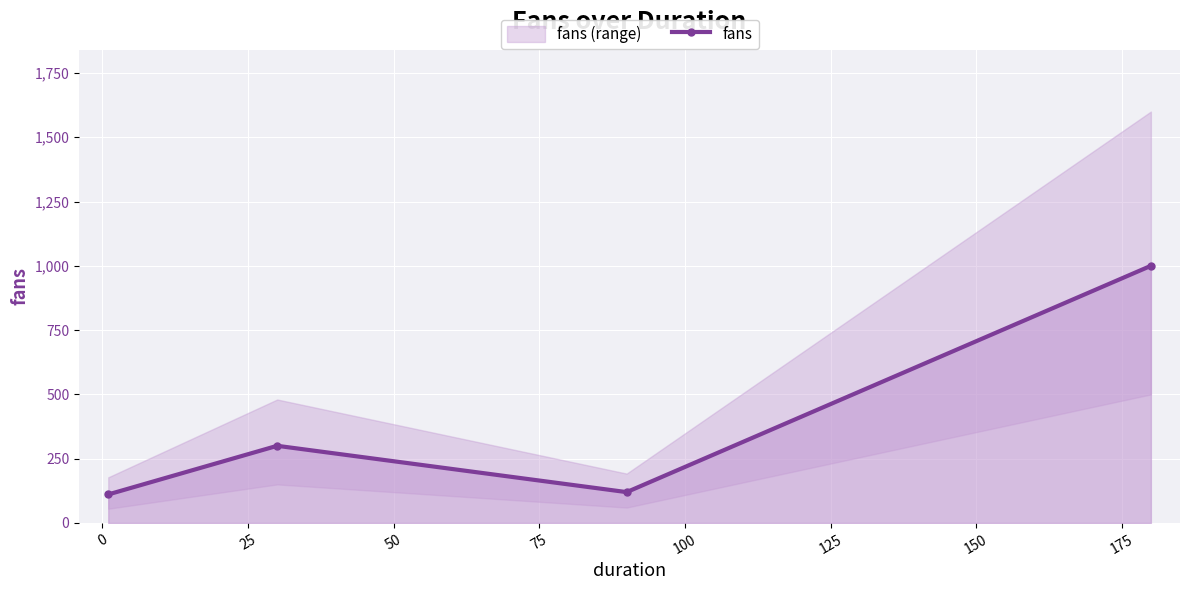

What is the minimum value for fans?

111.0